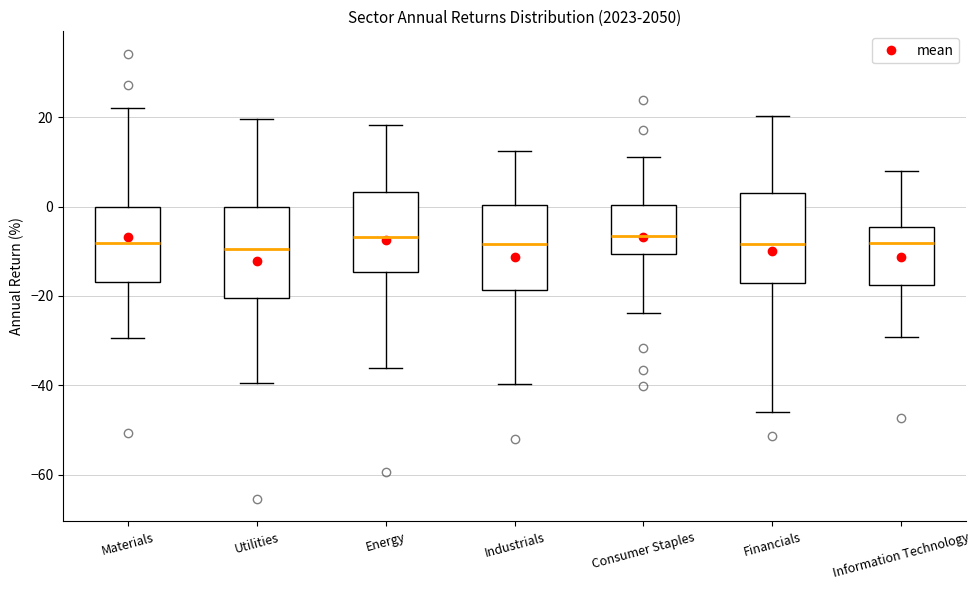

Where is the lower edge of the box for Materials on the y-axis? The values are not printed on the chart, so give them approximately, as read against the axis.

-16